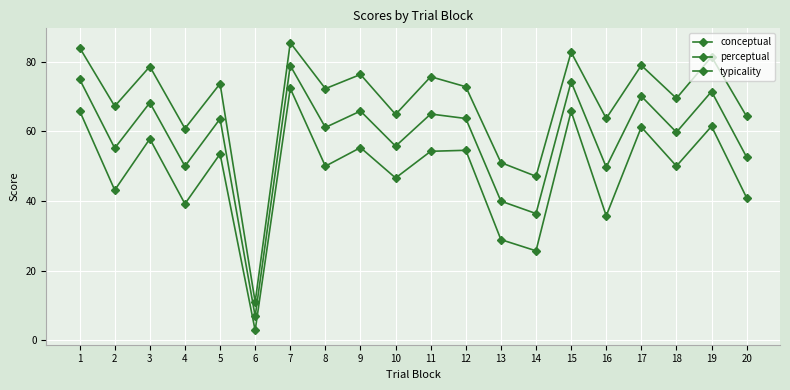

At which category is the sum across all series the highest?

7